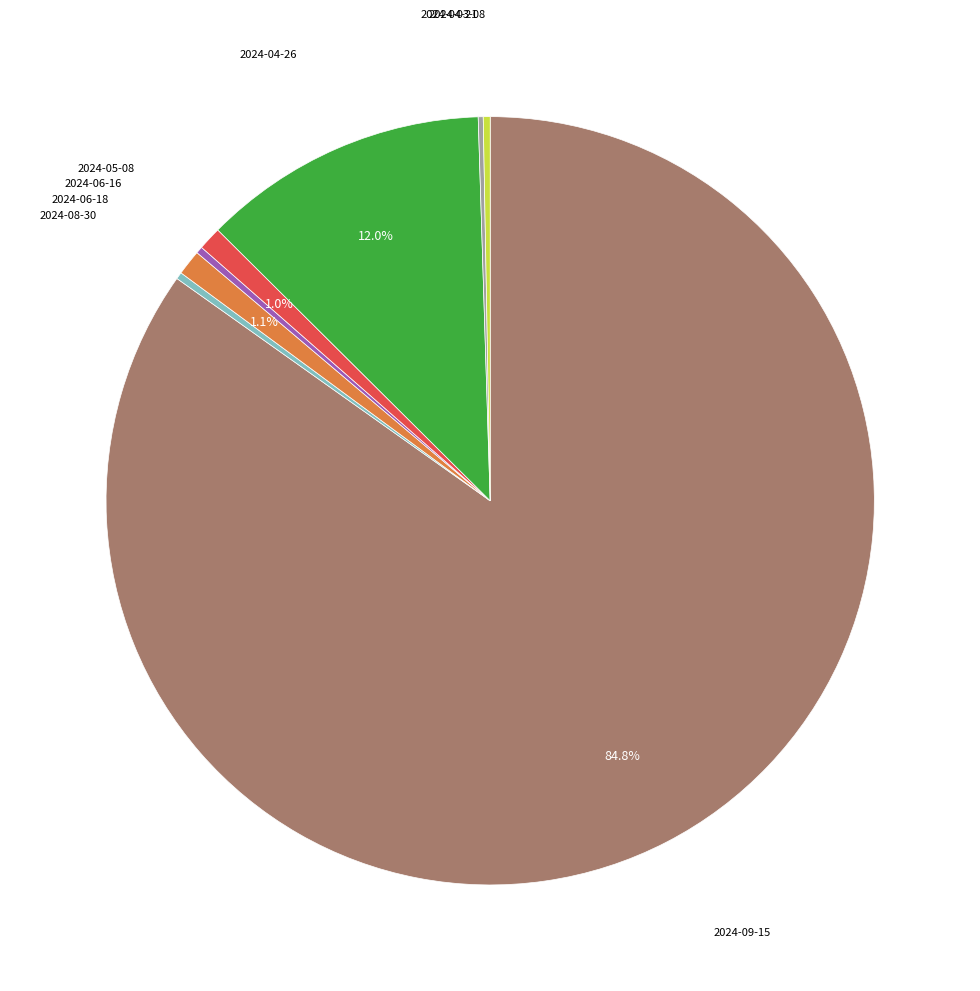

Does any single category account for the majority?

Yes